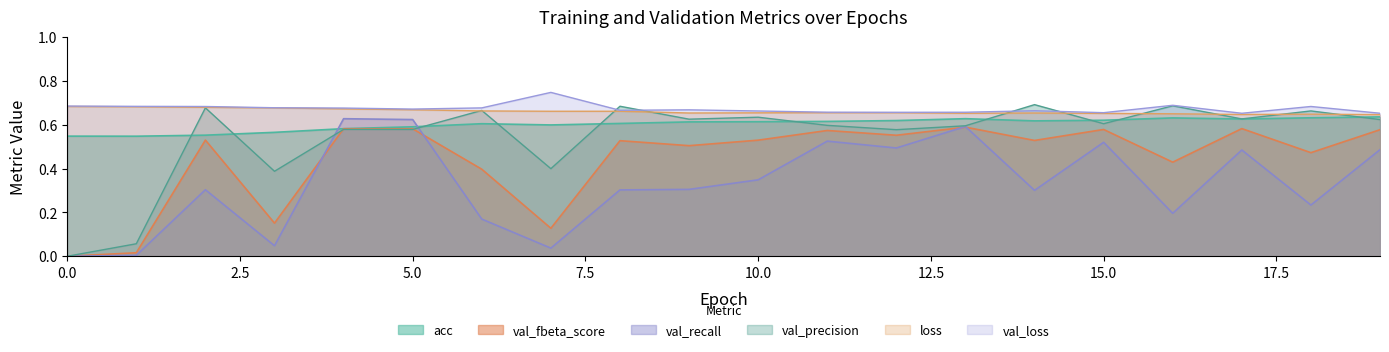

What value does the val_loss series have at 12?

0.7